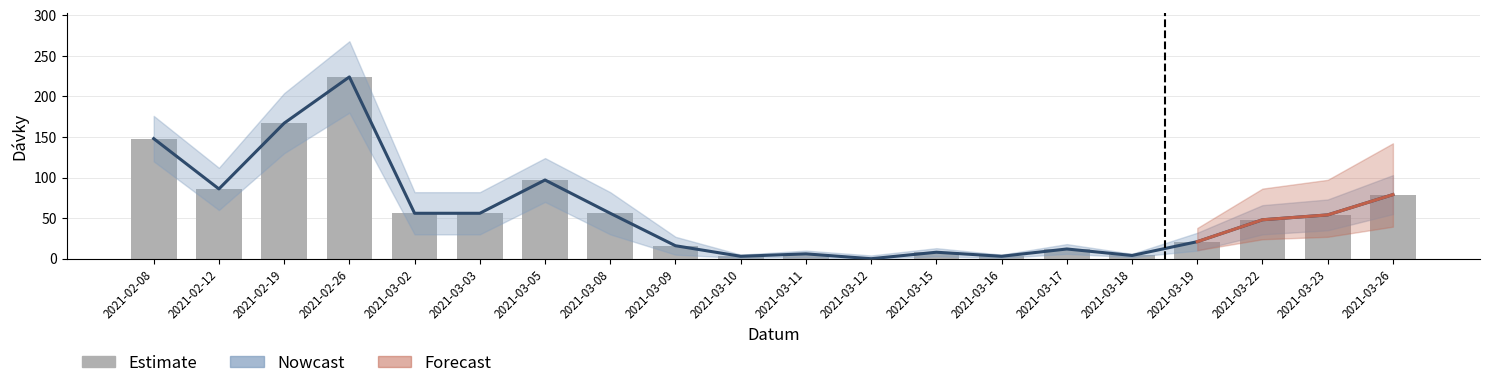

Reading left to right, what are all the values shown in this chart?

Nowcast: 148	86	167	224	56	56	97	56	16	3	6	0	8	3	12	4	21	48	54	79
Bar: 148	86	167	224	56	56	97	56	16	3	6	0	8	3	12	4	21	48	54	79